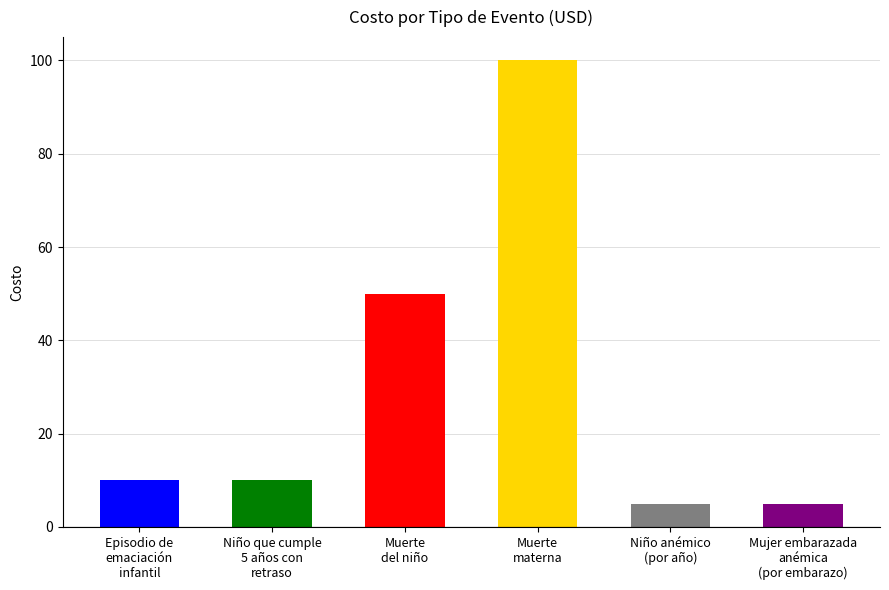

What is the difference between the second highest and second lowest values?

45